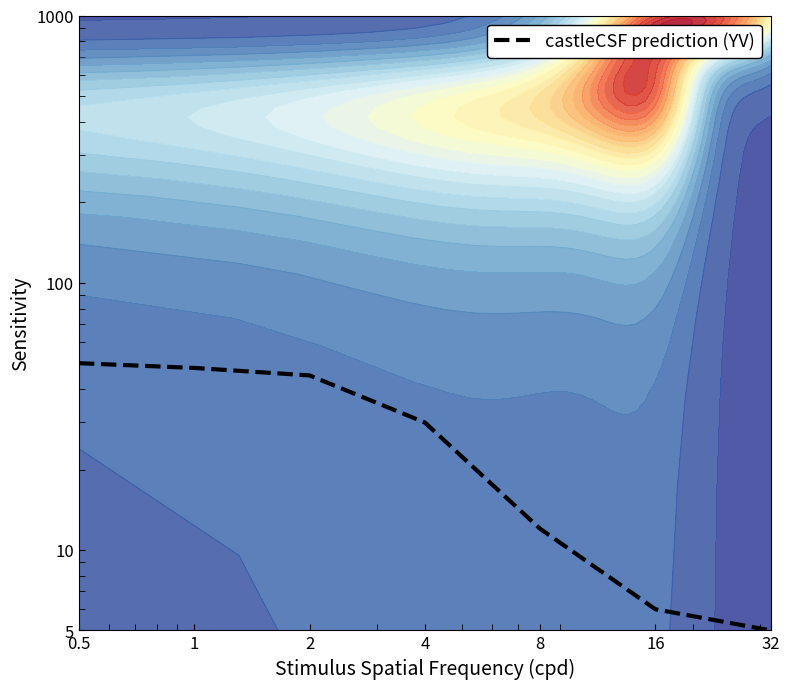

The value at 0.5 is 71. True or false?

False